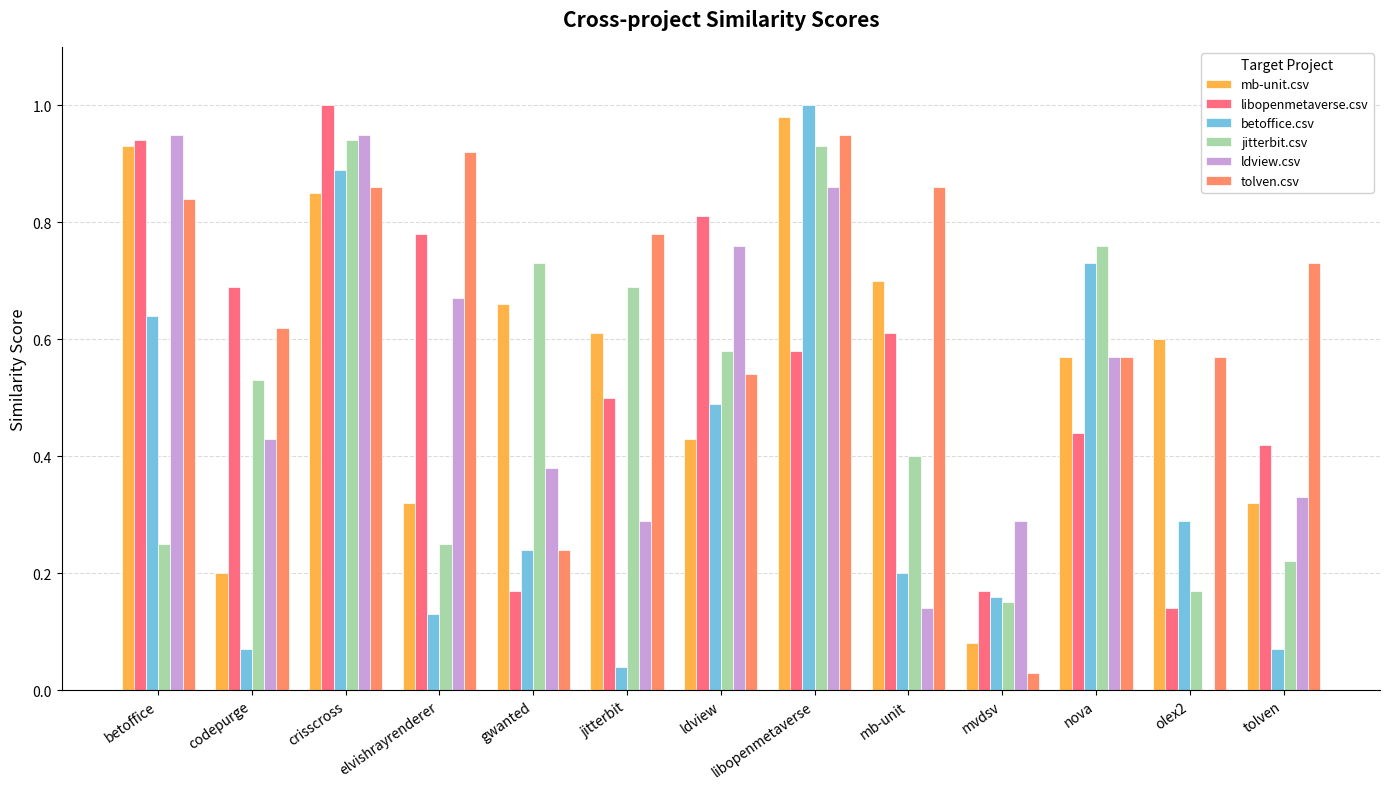

The libopenmetaverse.csv series shows 0.3 at mvdsv. True or false?

False